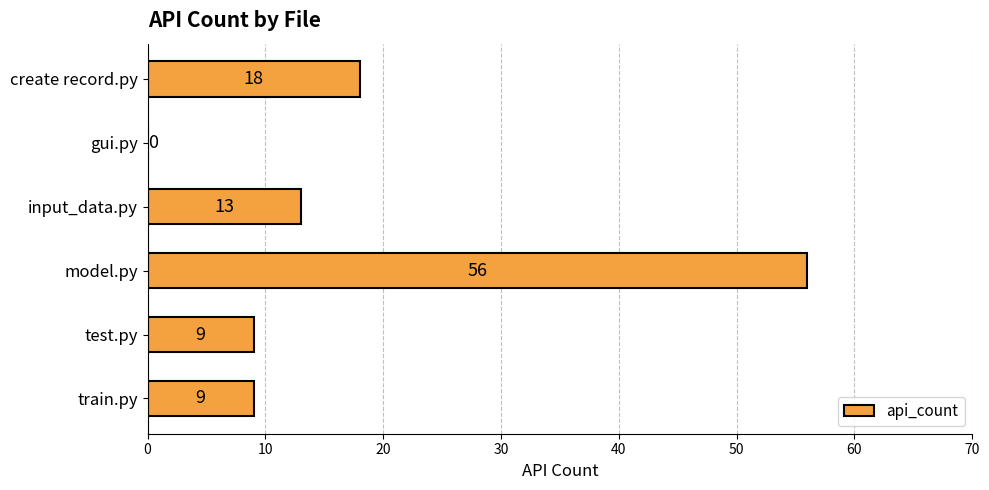

What is the sum of all values?

105